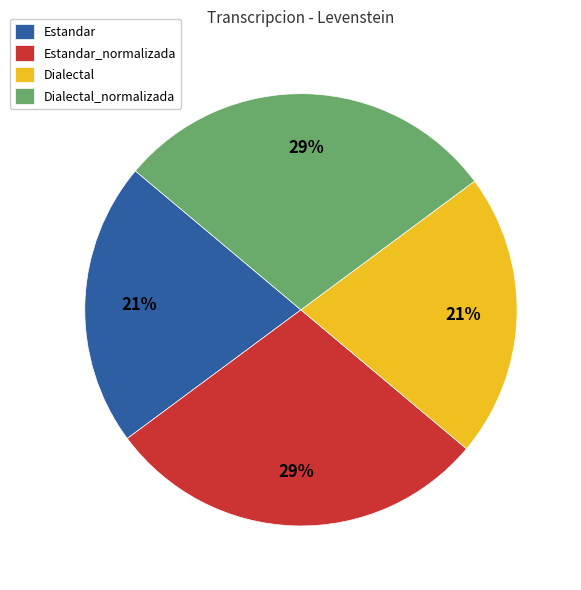

To the nearest percent, what portion does Estandar_normalizada represent?

29%